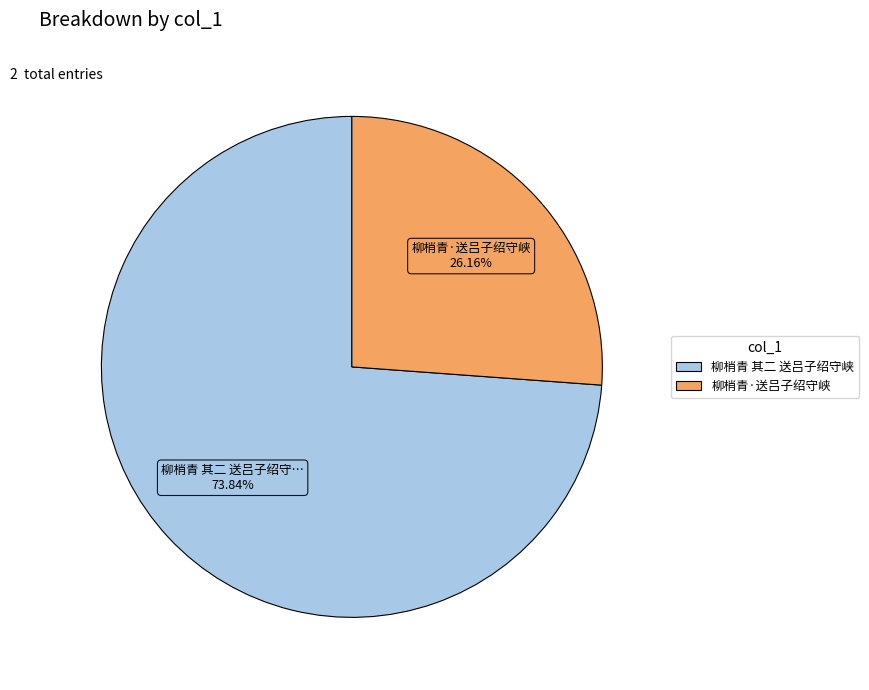

Count the number of slices in the pie.

2